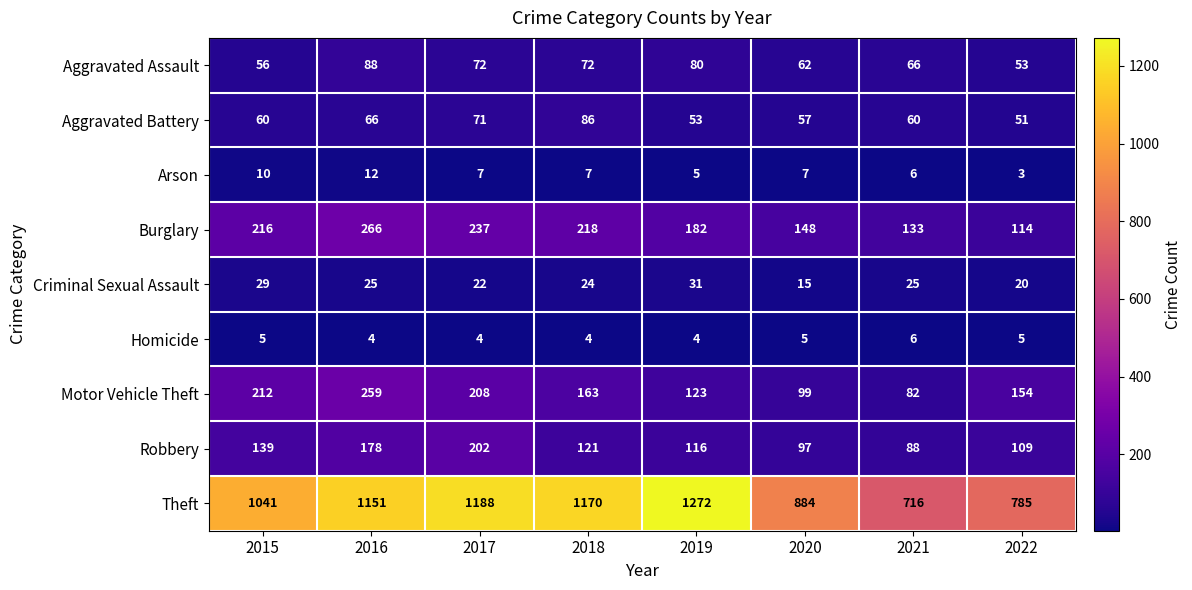

At which category is the sum across all series the highest?

2016